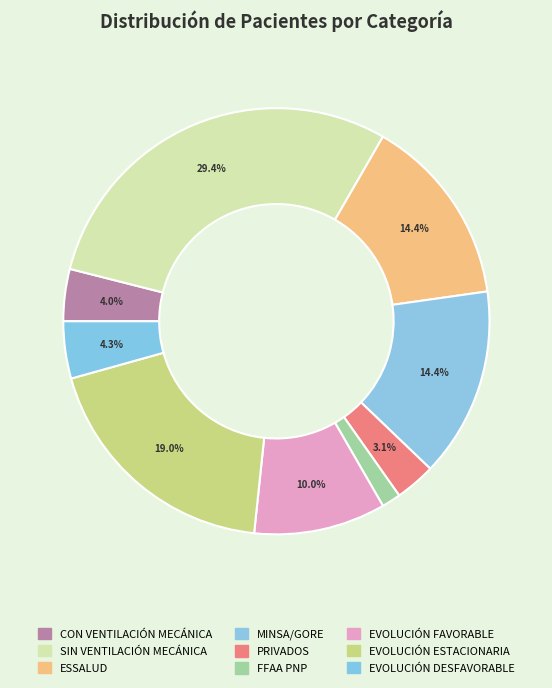

Is there a majority slice in this chart?

No